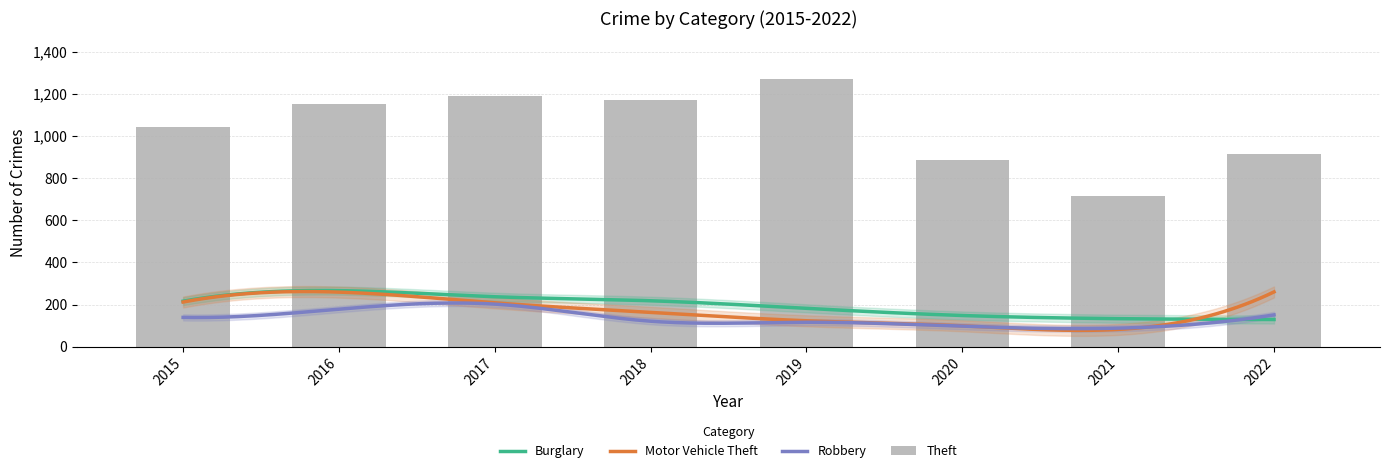

What is the minimum value shown in the chart?

53